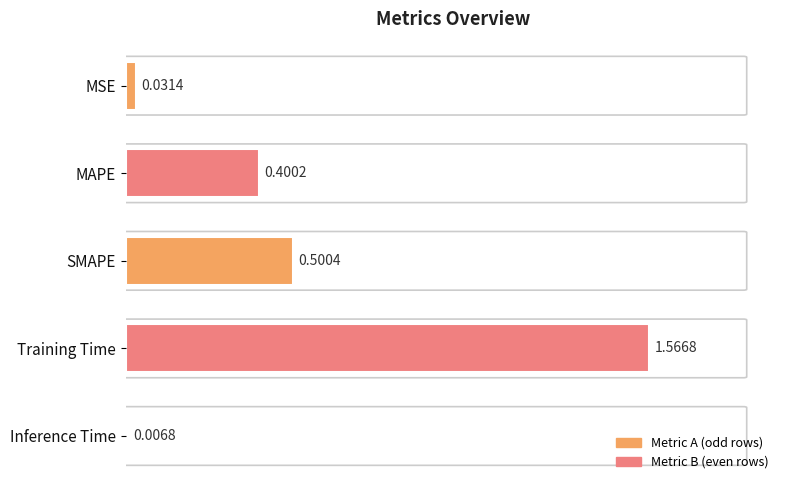

At which label is the value closest to 0?

Inference Time